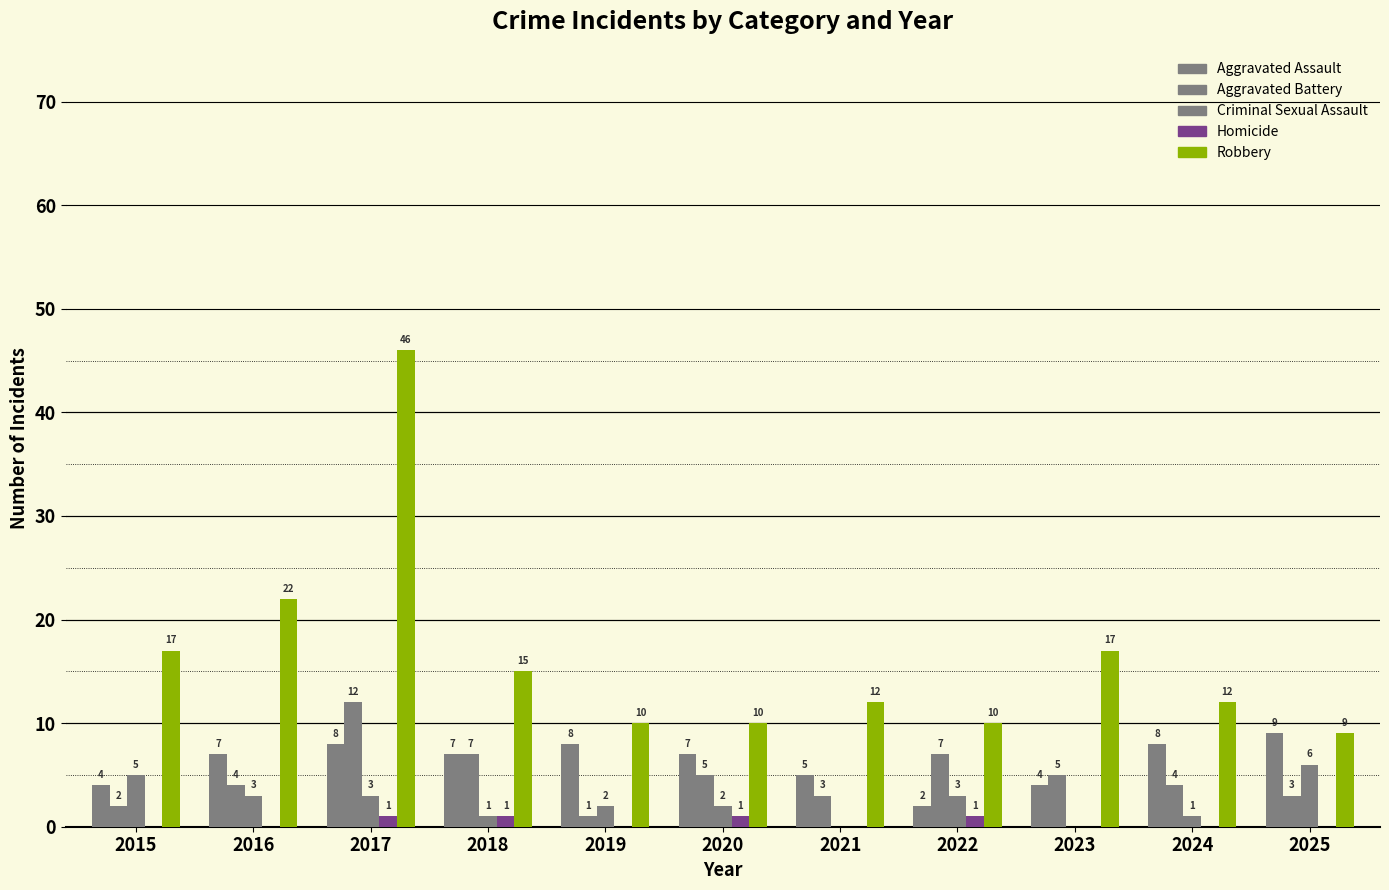

Rank the series by their maximum value, from highest to lowest.

Robbery, Aggravated Battery, Aggravated Assault, Criminal Sexual Assault, Homicide